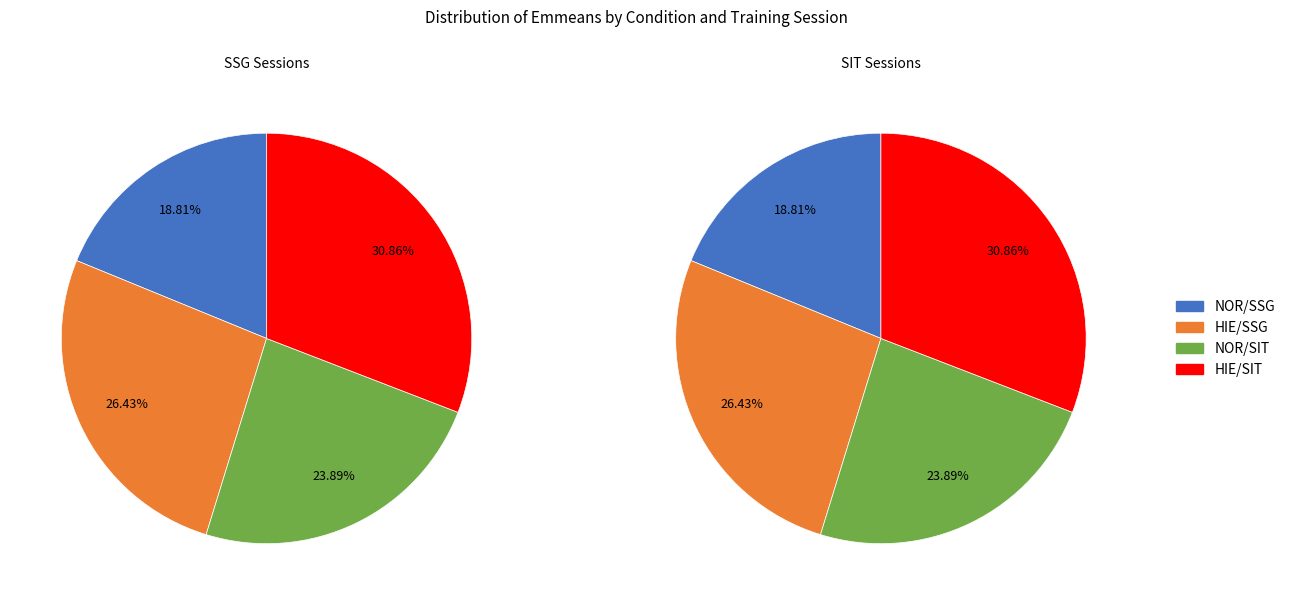

To the nearest percent, what is the difference between the HIE/SSG and NOR/SIT slice percentages?

3%